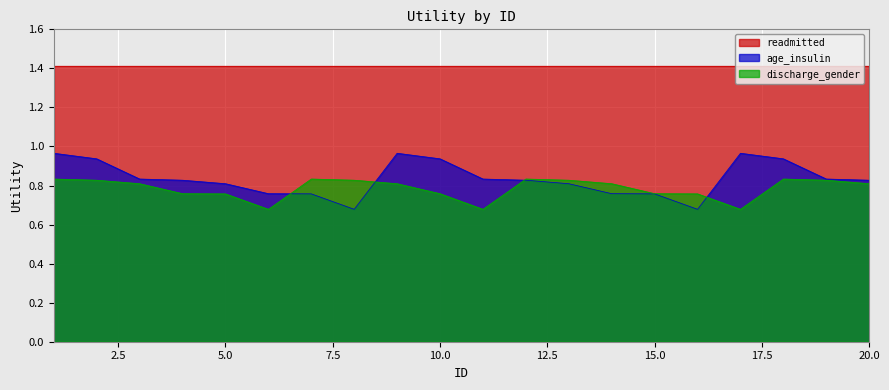

What is the sum of all discharge_gender values?

15.7